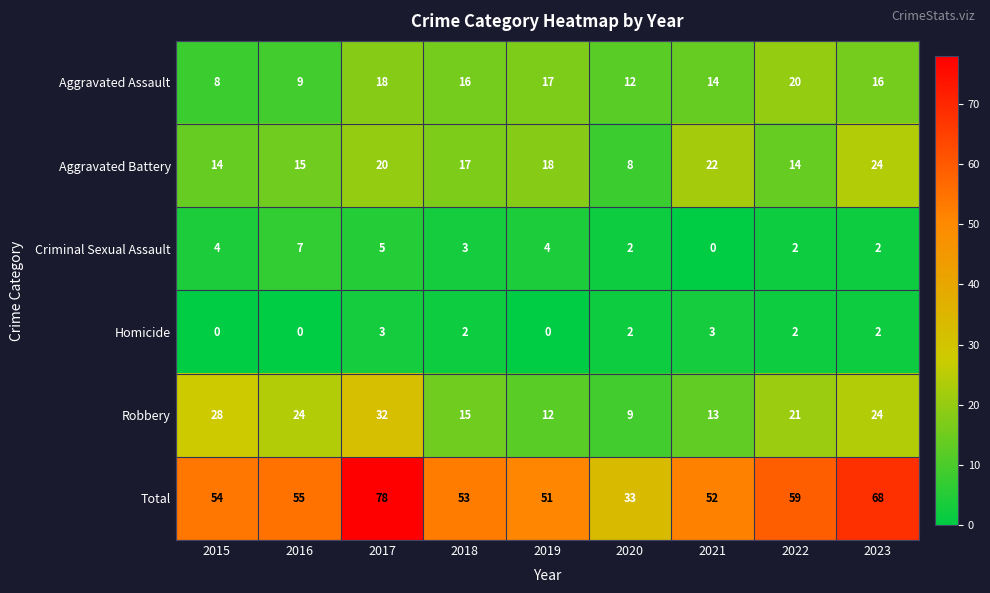

Which series has the widest spread of values?

Total